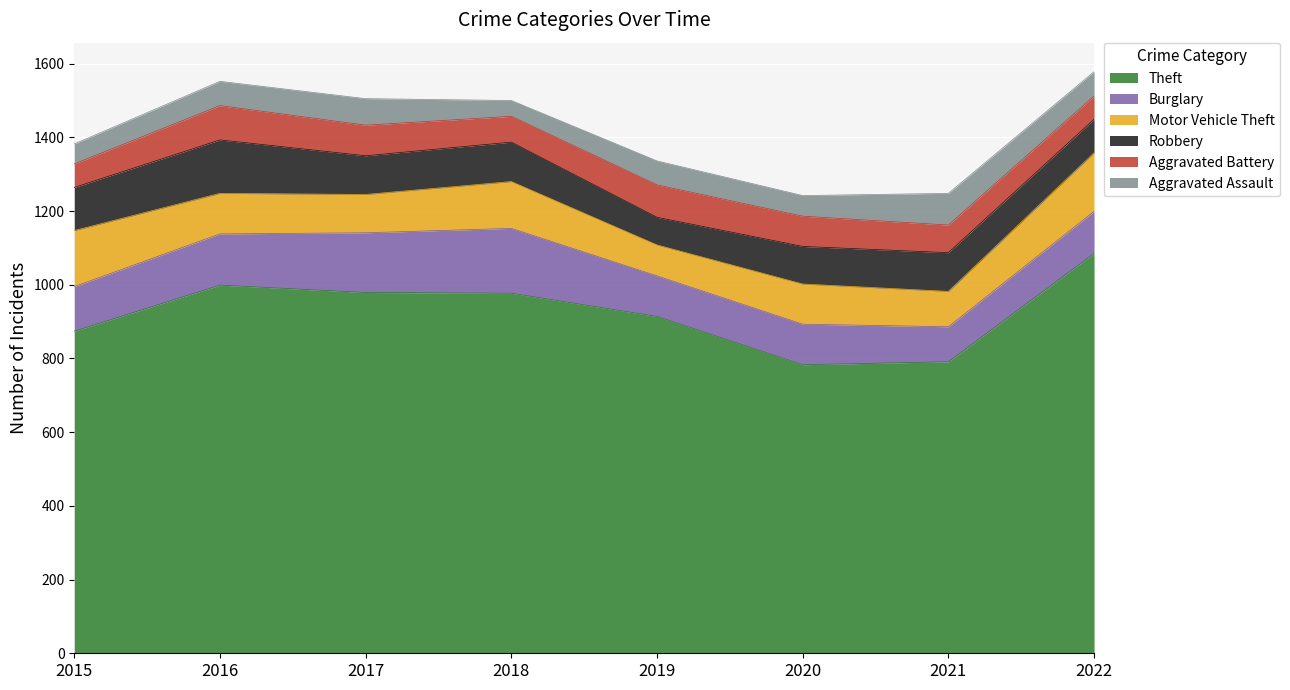

Rank the series at 2022 from lowest to highest value.

Aggravated Battery, Aggravated Assault, Robbery, Burglary, Motor Vehicle Theft, Theft